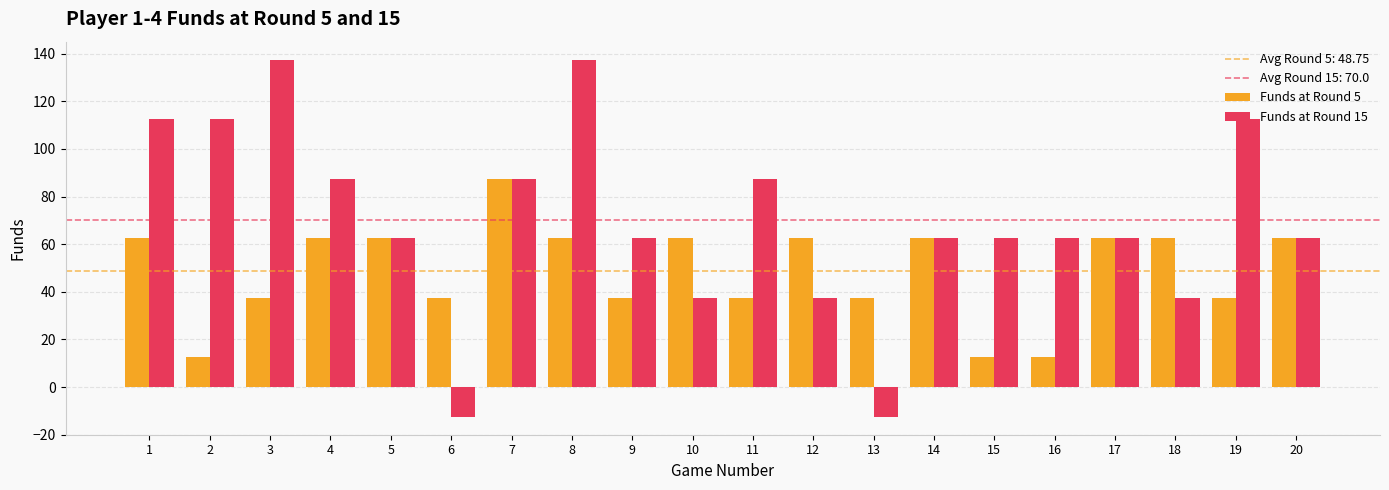

How many values in the Funds at Round 15 series exceed 62?

15